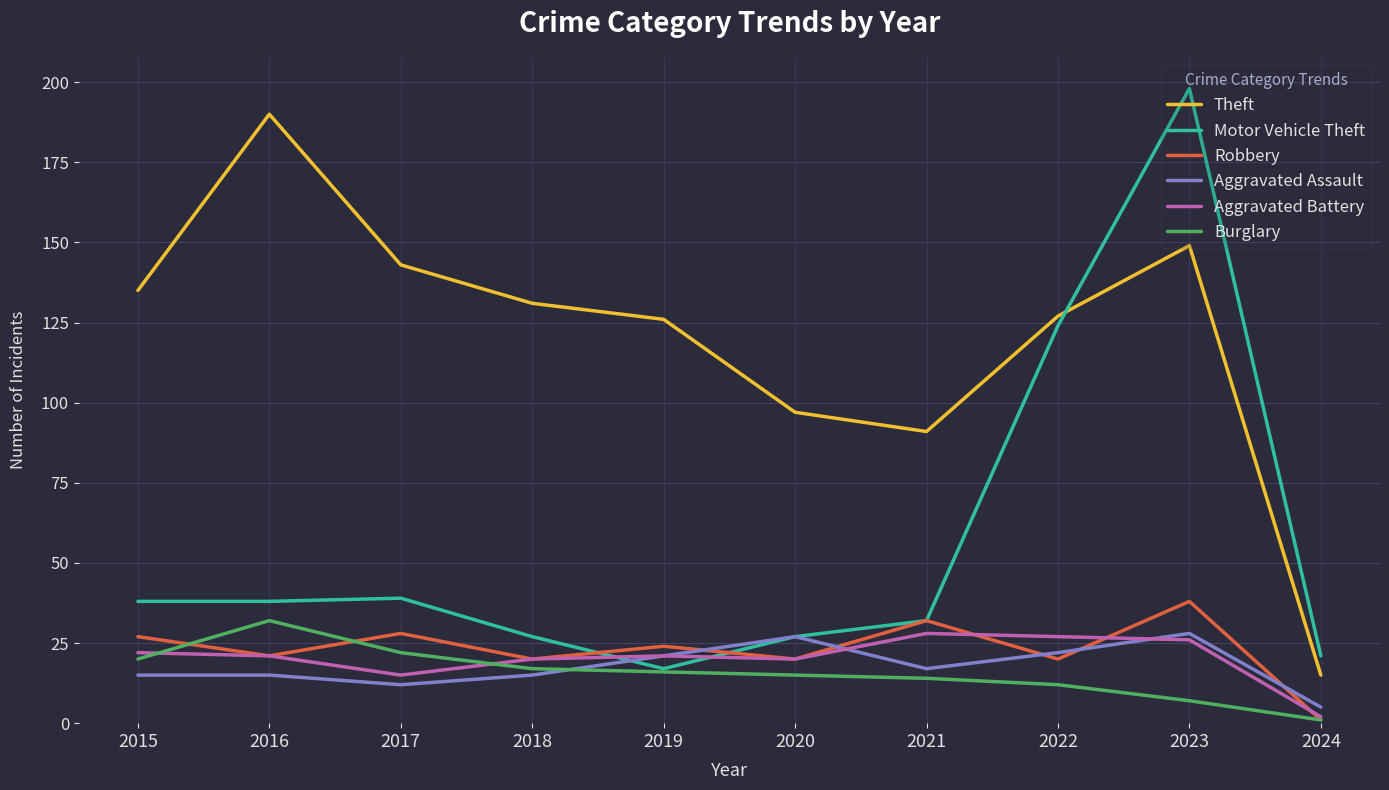

At how many categories does at least one series exceed 43?

9